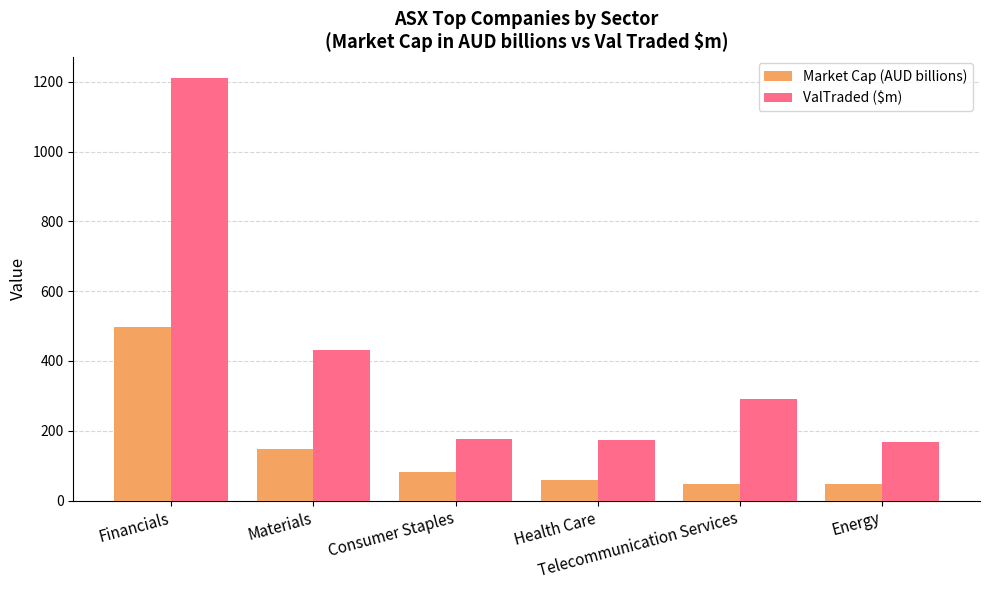

What is the lowest value of the ValTraded ($m) series?

167.3